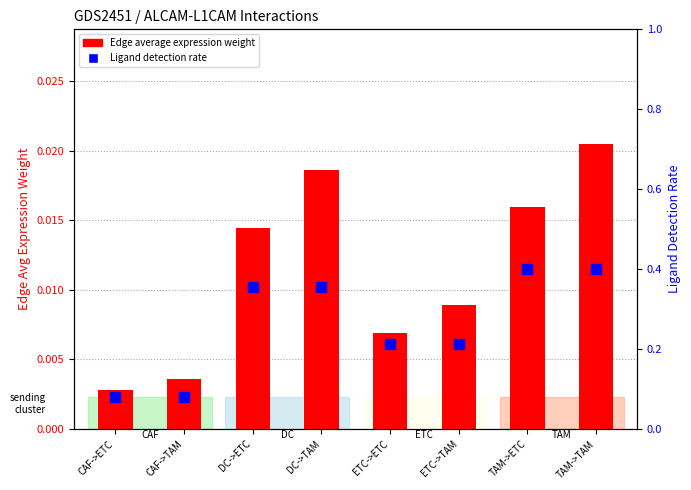

Which series has the widest spread of Y values?

Ligand detection rate